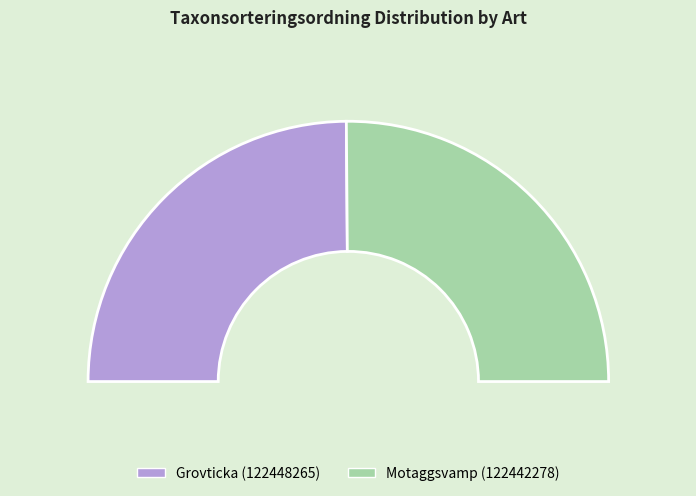

Does any single category account for the majority?

Yes